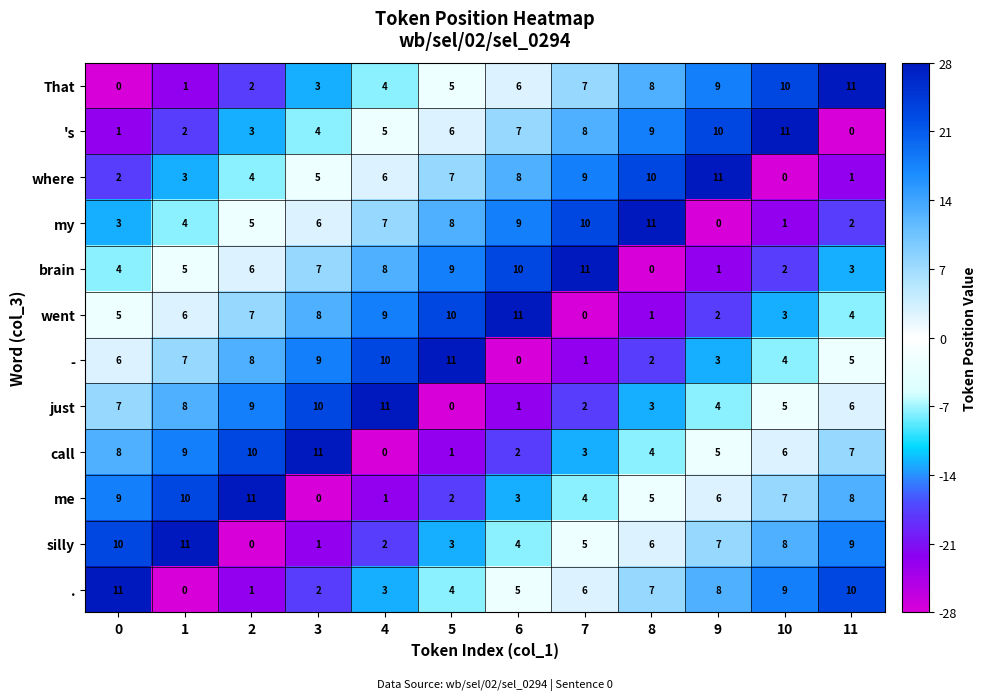

What is the difference between the highest and lowest values at 7?

11